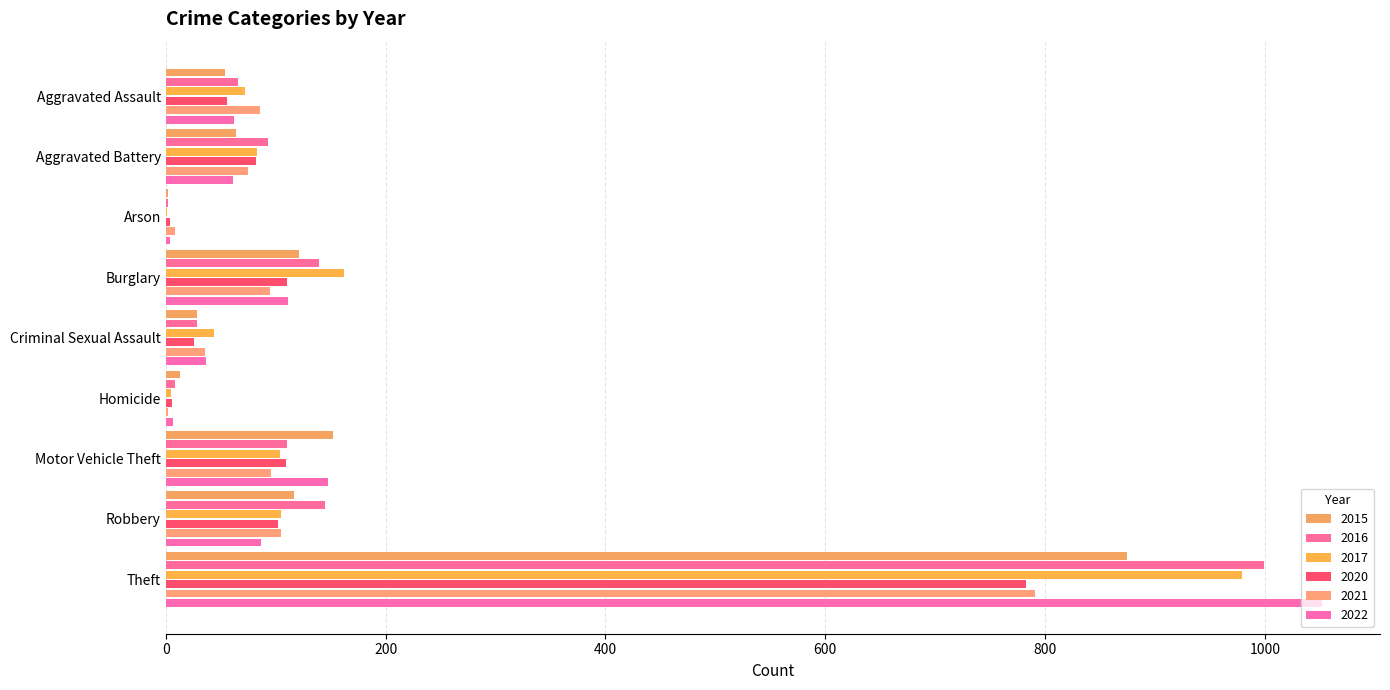

Where is 2020 nearest to the value 393?

Burglary